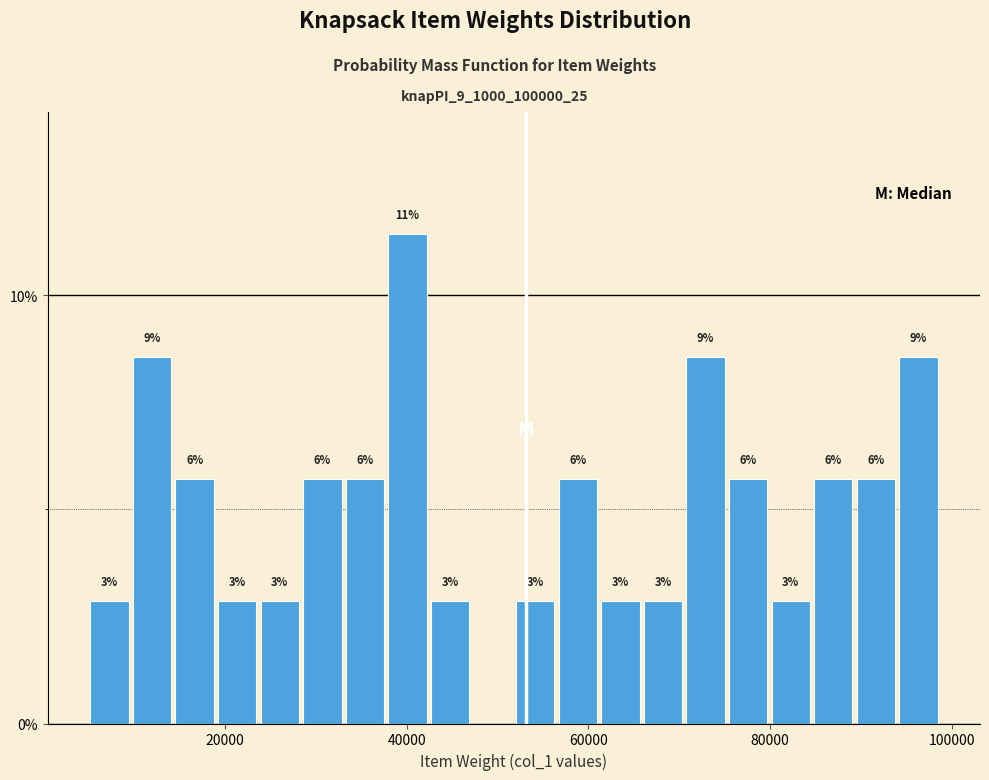

Read against the x-axis, roughly where is the centre of the tallest bar?

40000